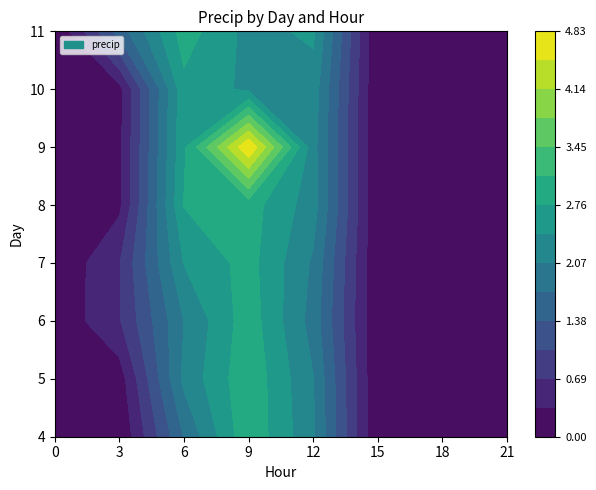

True or false: 9 has a value of 4.3 at 1.

False